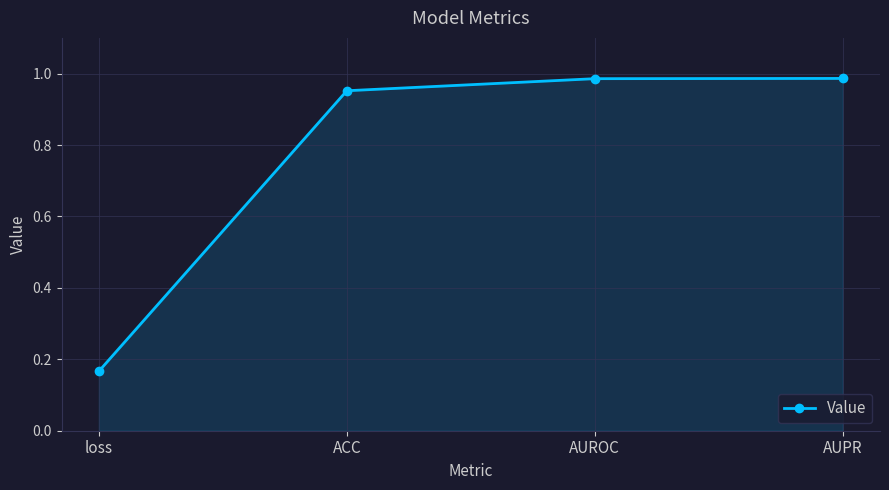

The chart shows a value of 0.5 at AUPR. True or false?

False